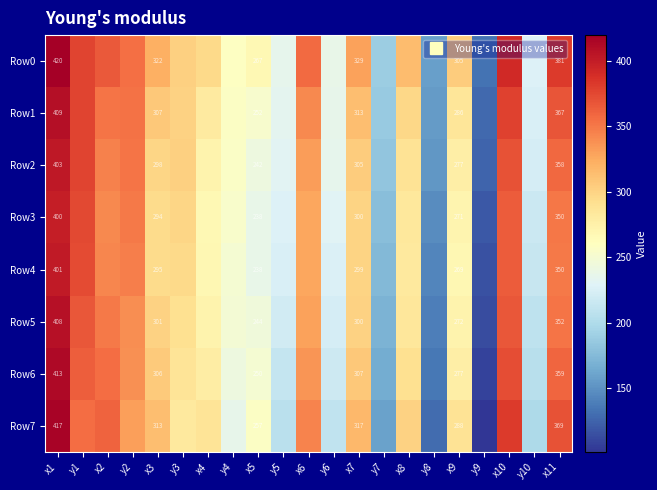

What is the sum of all Row3 values?

5828.2